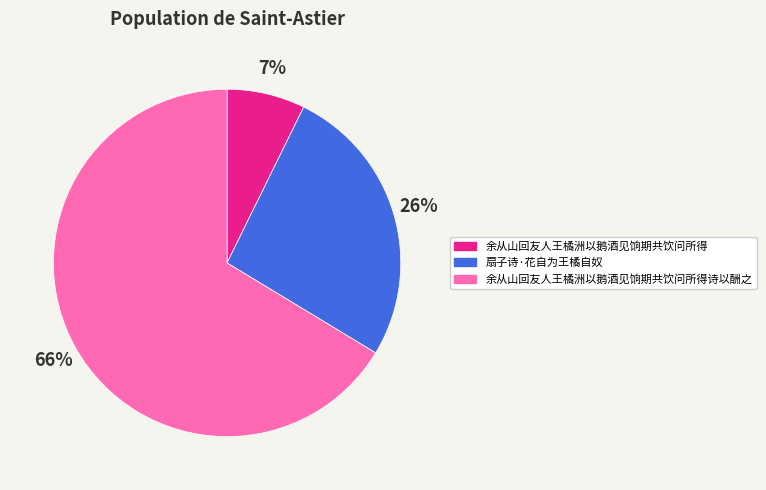

Count the number of slices in the pie.

3